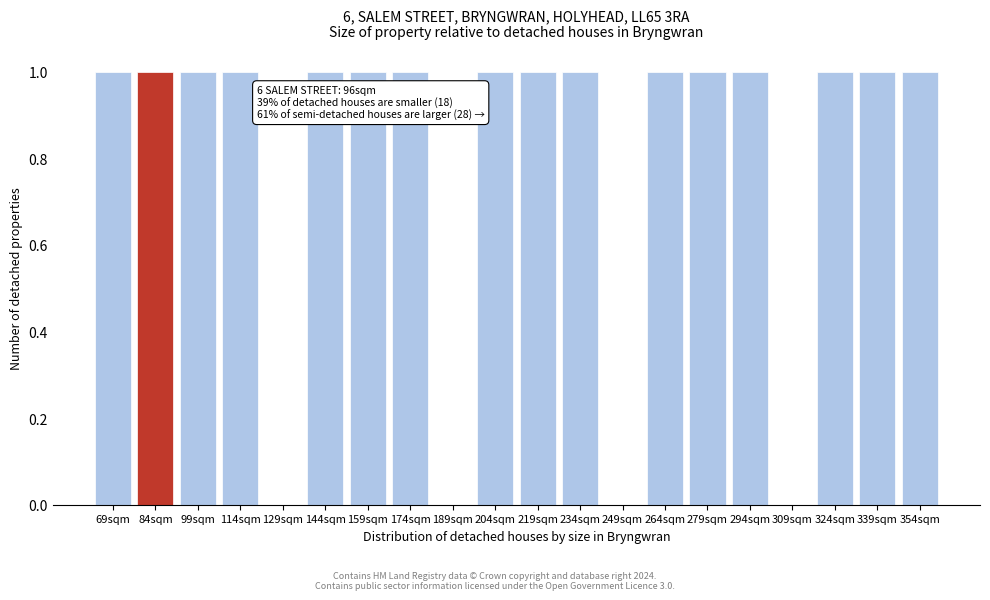

Reading right to left, list all the values displayed in this chart.

354sqm=1	339sqm=1	324sqm=1	309sqm=0	294sqm=1	279sqm=1	264sqm=1	249sqm=0	234sqm=1	219sqm=1	204sqm=1	189sqm=0	174sqm=1	159sqm=1	144sqm=1	129sqm=0	114sqm=1	99sqm=1	84sqm=1	69sqm=1